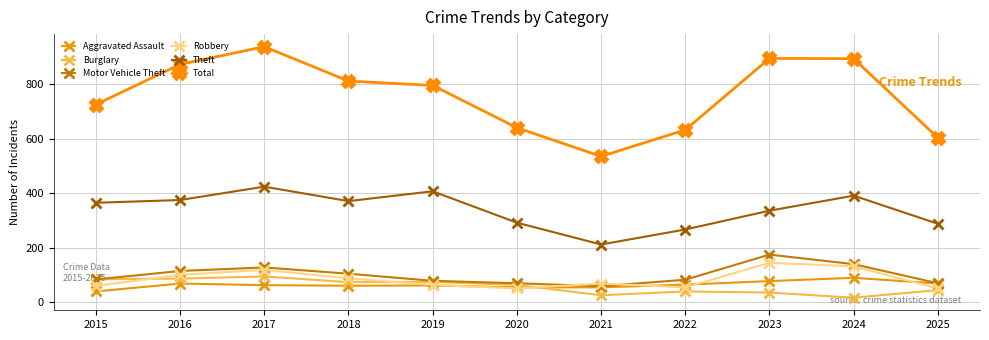

What are all the series names shown in the legend?

Aggravated Assault, Burglary, Motor Vehicle Theft, Robbery, Theft, Total